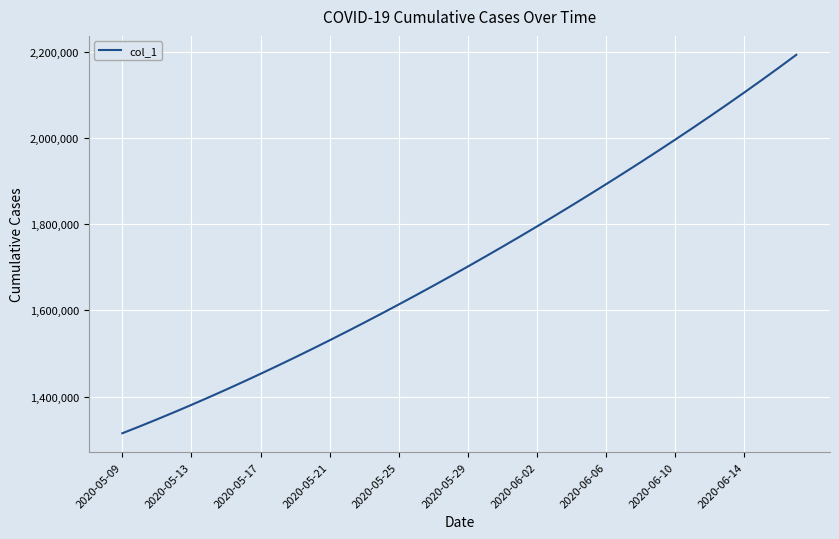

What is the smallest value displayed?

1315099.0